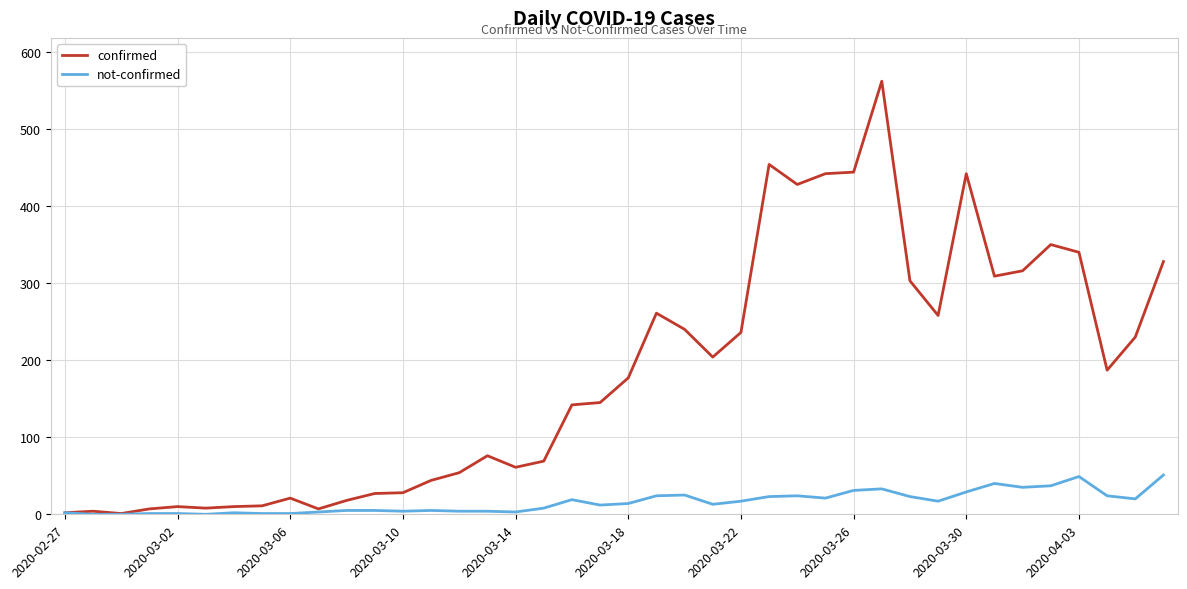

Which series has the widest spread of values?

confirmed